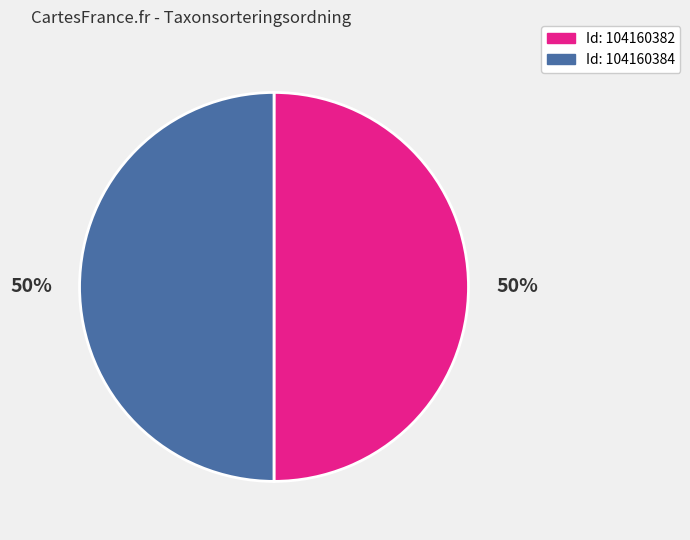

To the nearest percent, what is the average slice percentage?

50%